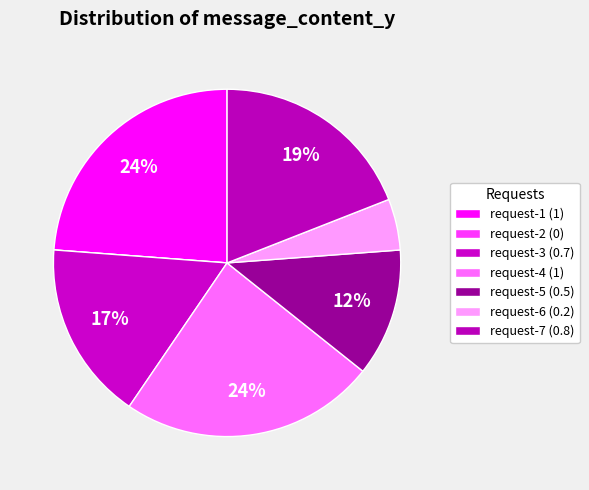

How many segments does this pie chart have?

7